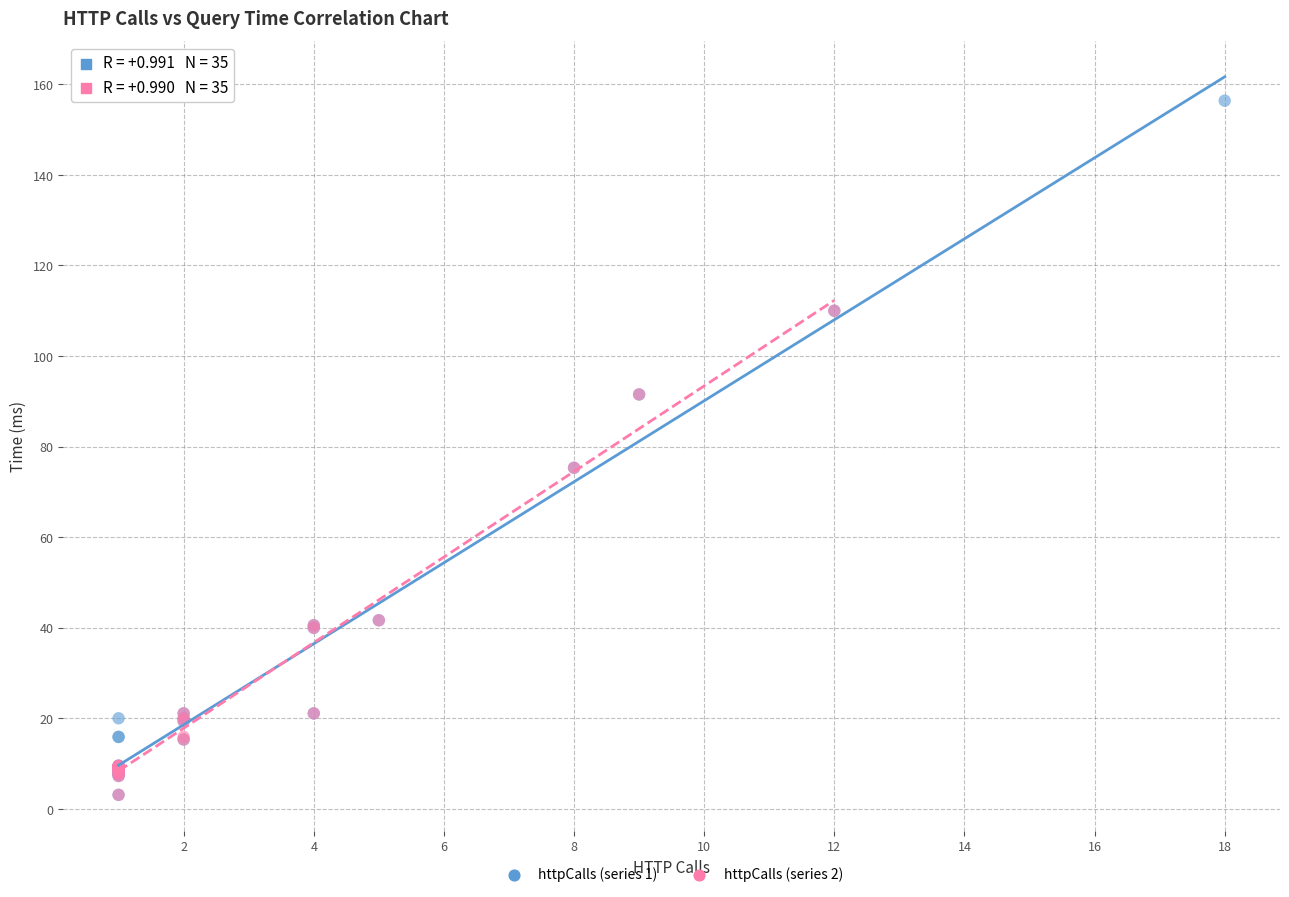

Which series contains the highest Y value?

httpCalls (series 1)